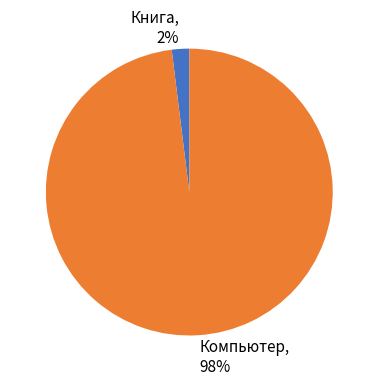

Combined, do Книга and Компьютер account for over 50%?

Yes